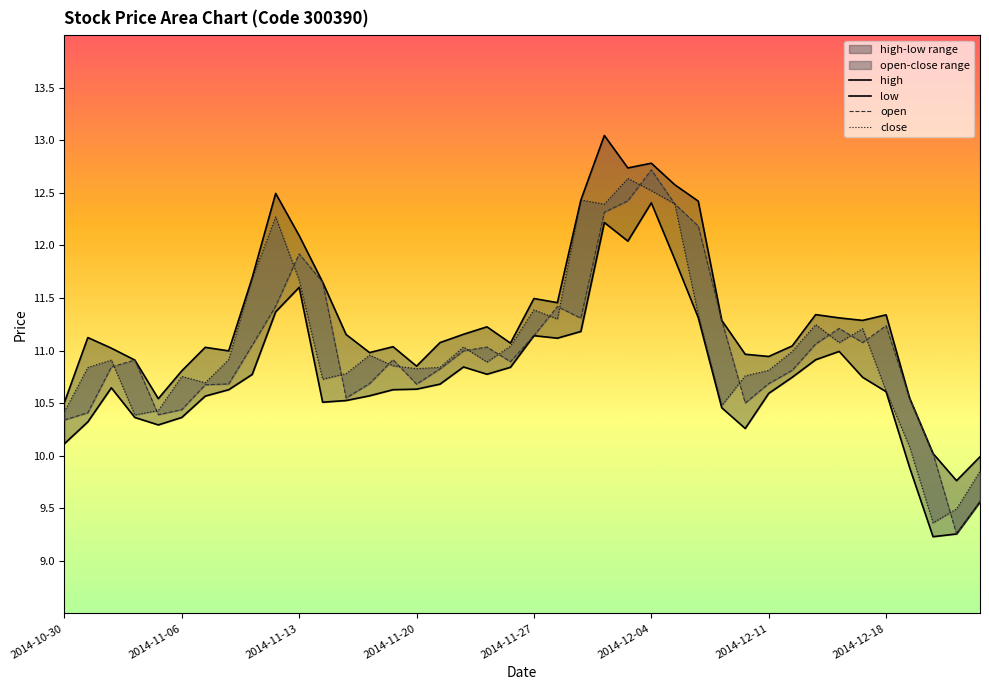

Rank the series at 2014-11-20 from lowest to highest value.

low, open, close, high